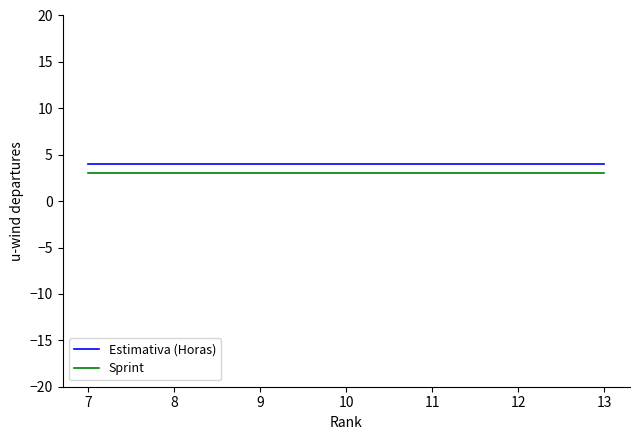

Does the chart have visible grid lines?

No